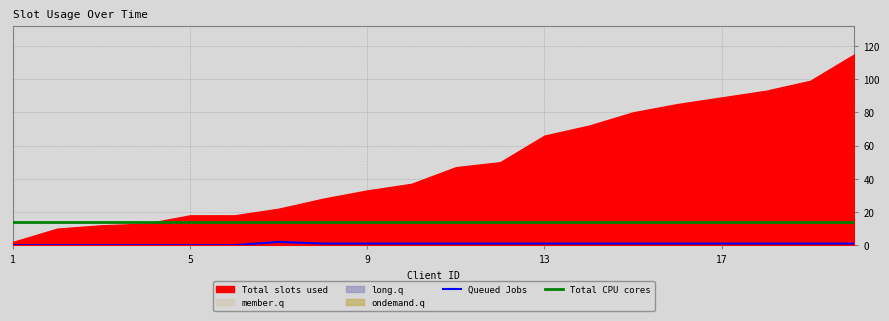

Is it true that Queued Jobs equals 1 at 9?

True